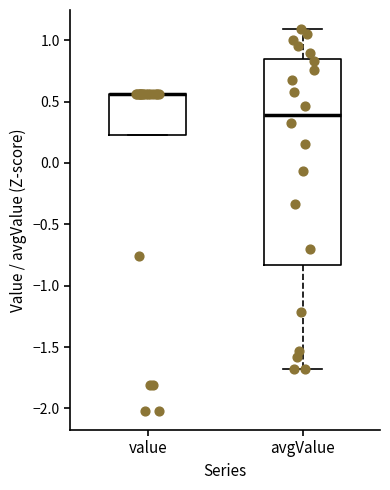

Where does the lower whisker of the box for avgValue end on the y-axis? The values are not printed on the chart, so give them approximately, as read against the axis.

-1.70